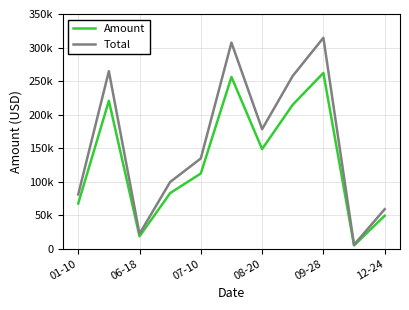

True or false: Amount and Total intersect in this chart.

False